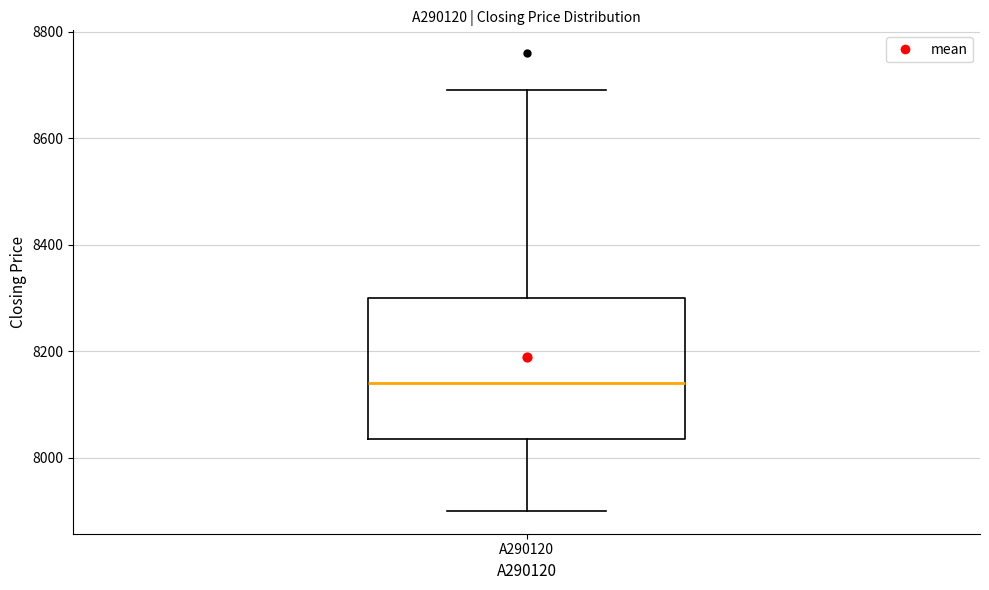

Where does the upper whisker of the box for A290120 end on the y-axis? The values are not printed on the chart, so give them approximately, as read against the axis.

8700